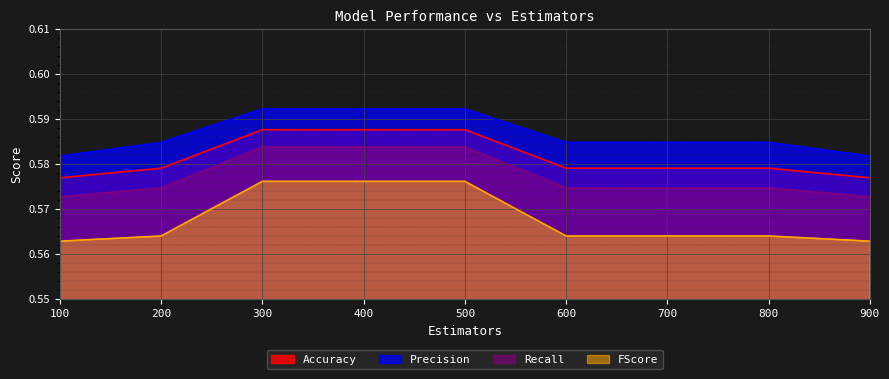

What is the maximum value for Recall?

0.6